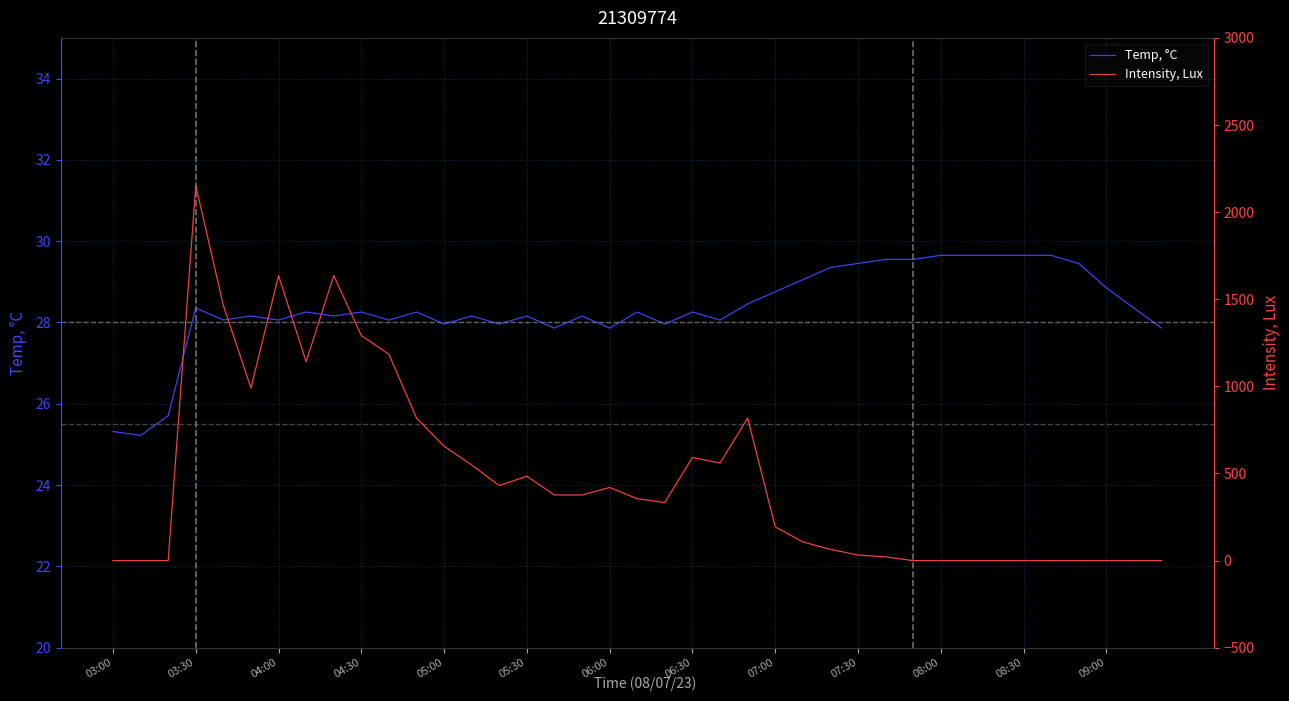

At 17, list the series in order from smallest to largest.

Temp, °C, Intensity, Lux